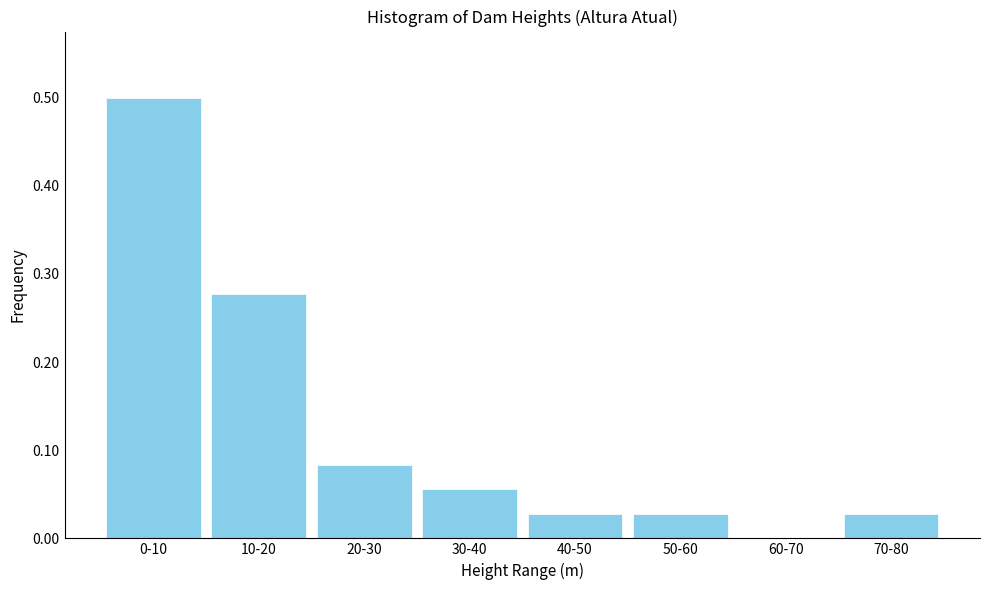

What is the sum of the values at 70-80 and 0-10?

0.5